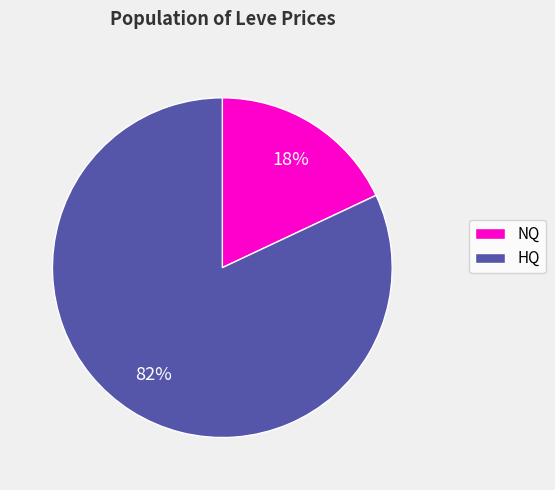

Is it true that HQ is 91% of the pie?

False